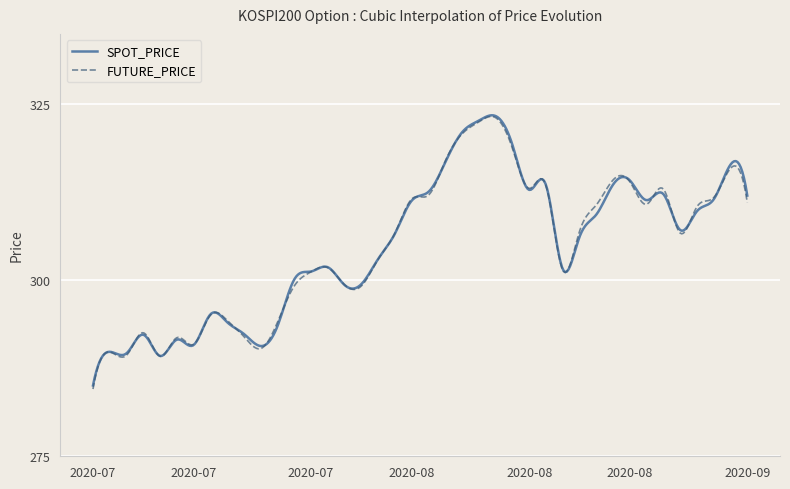

What is the highest value of the SPOT_PRICE series?

323.4